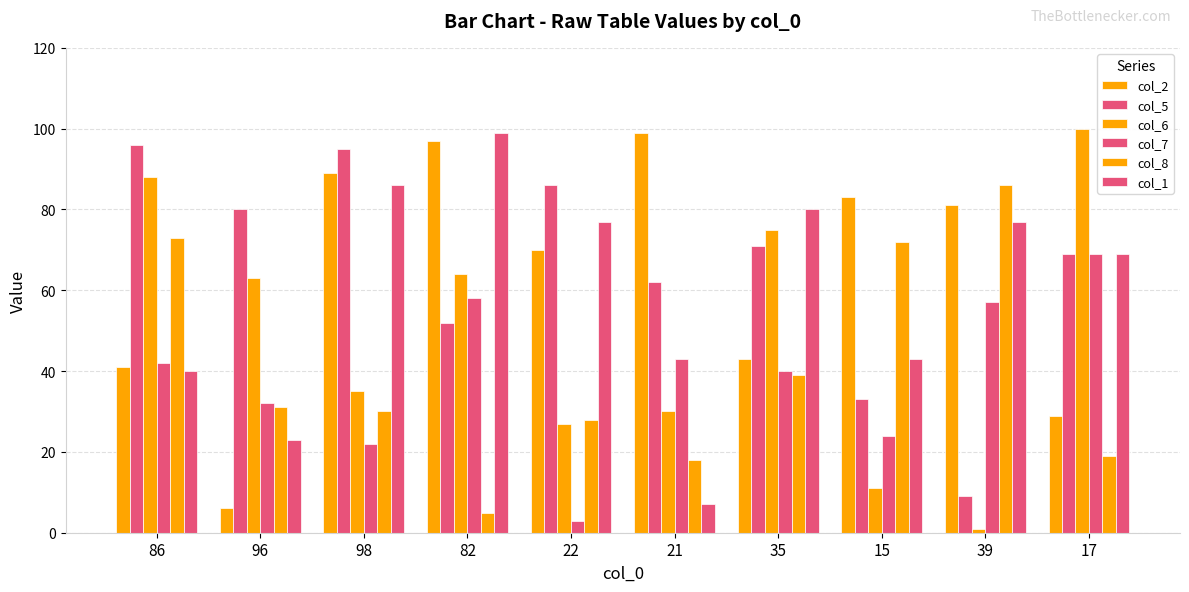

What is the sum of the col_6 values at 39 and 22?

28